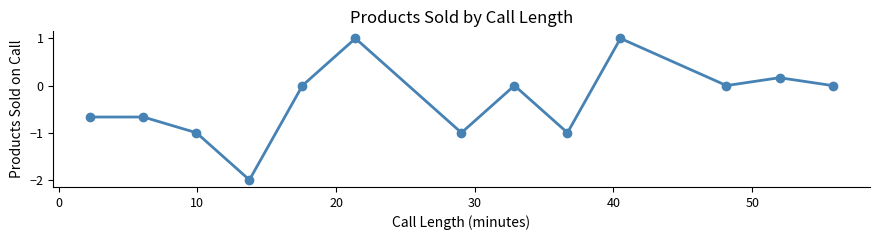

Count the number of data series in this chart.

1